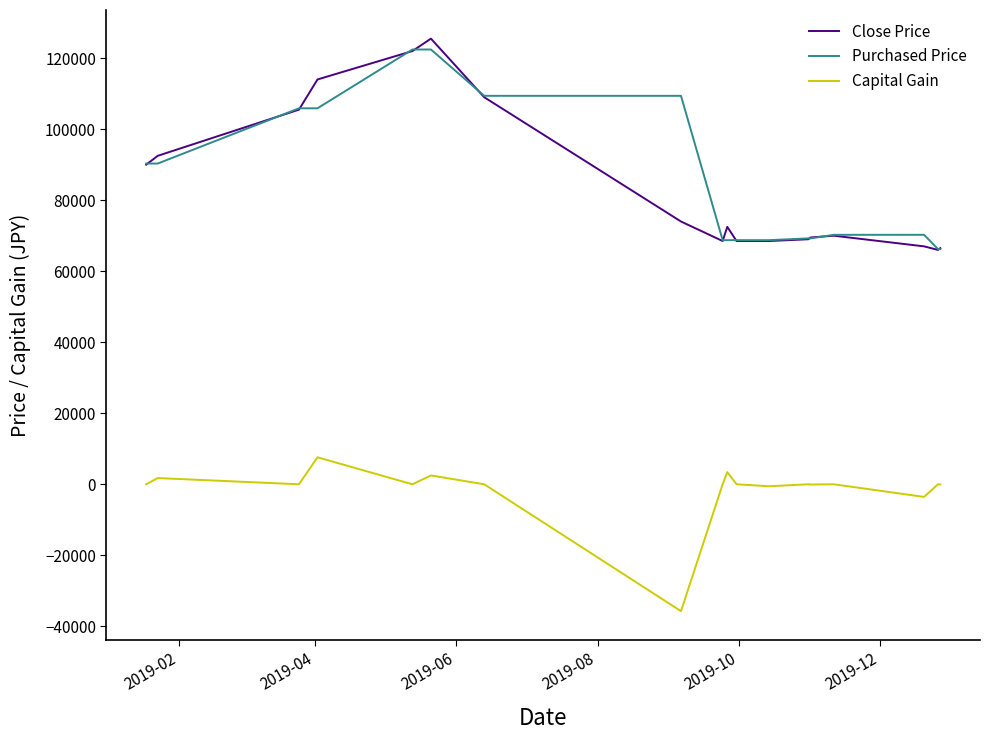

True or false: Capital Gain and Purchased Price intersect in this chart.

False